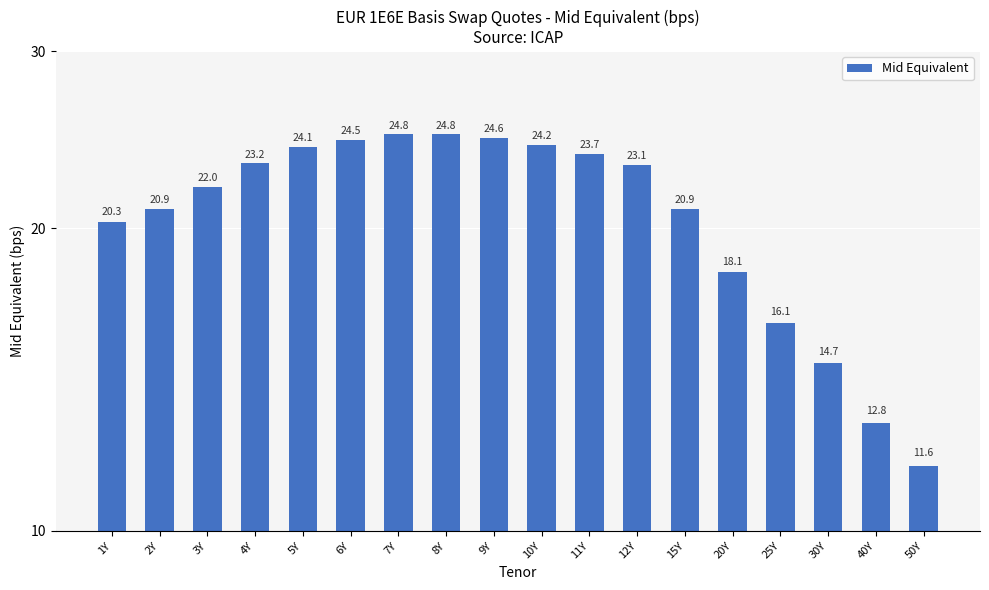

What is the label of the 13th bar from the right?

6Y